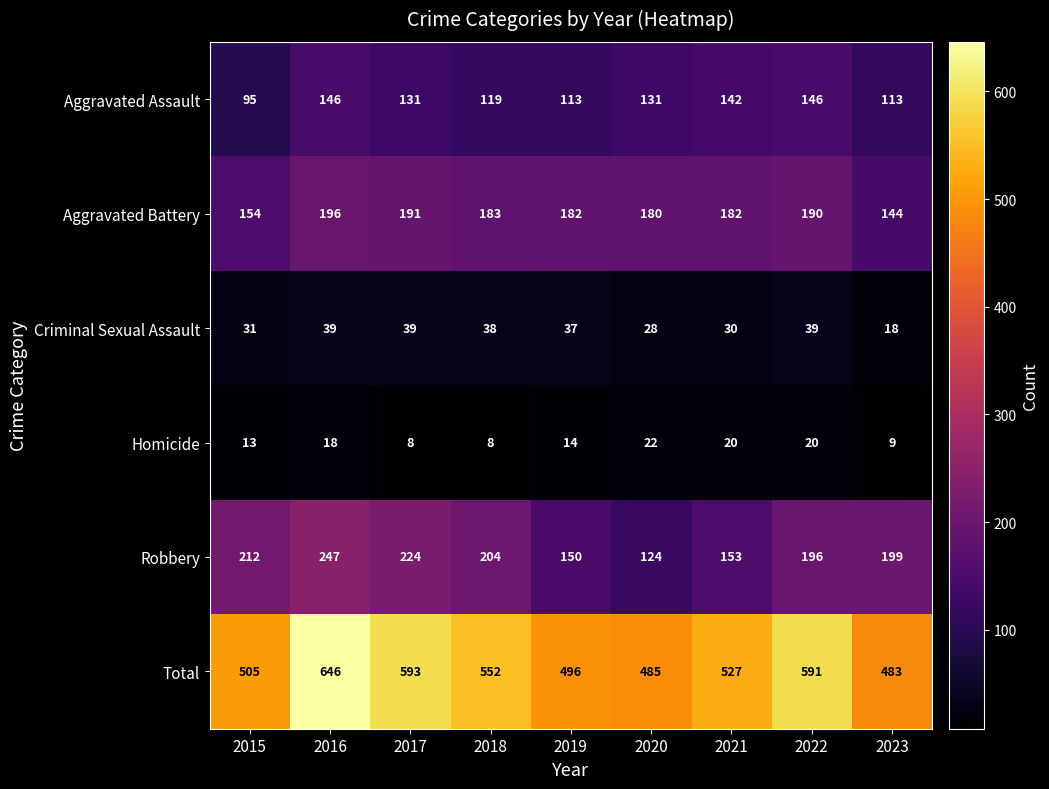

Which series has the widest spread of values?

Total